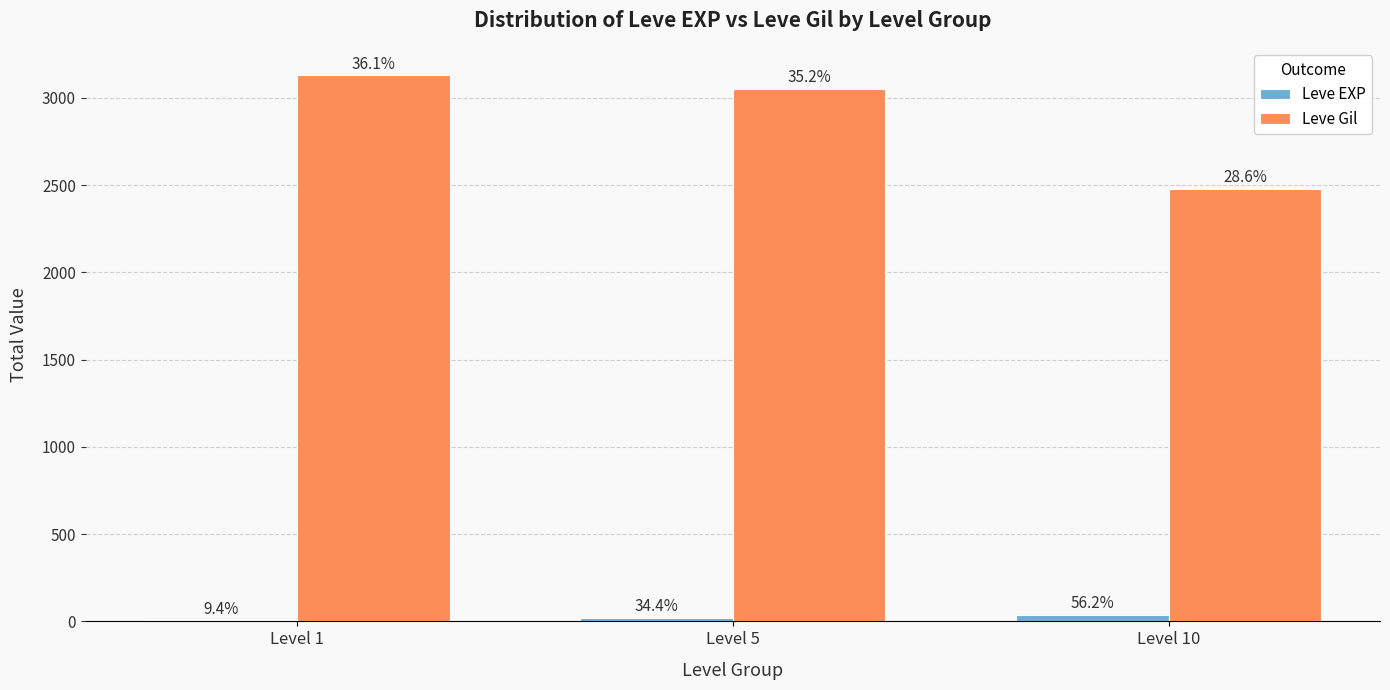

At which label is Leve EXP closest to 21?

Level 5